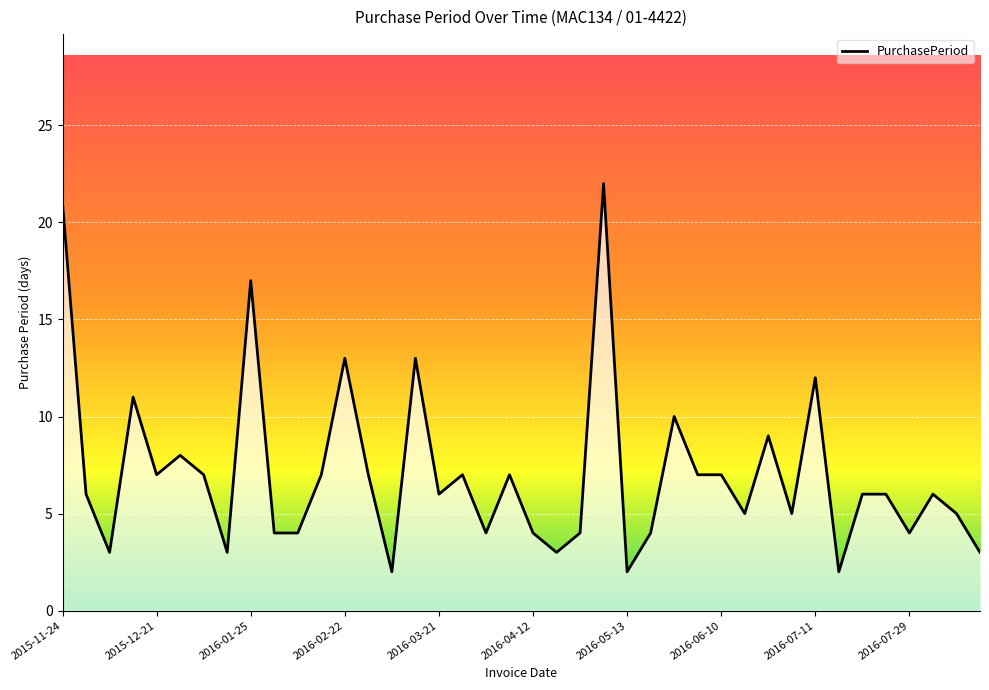

What is the maximum value shown in the chart?

22